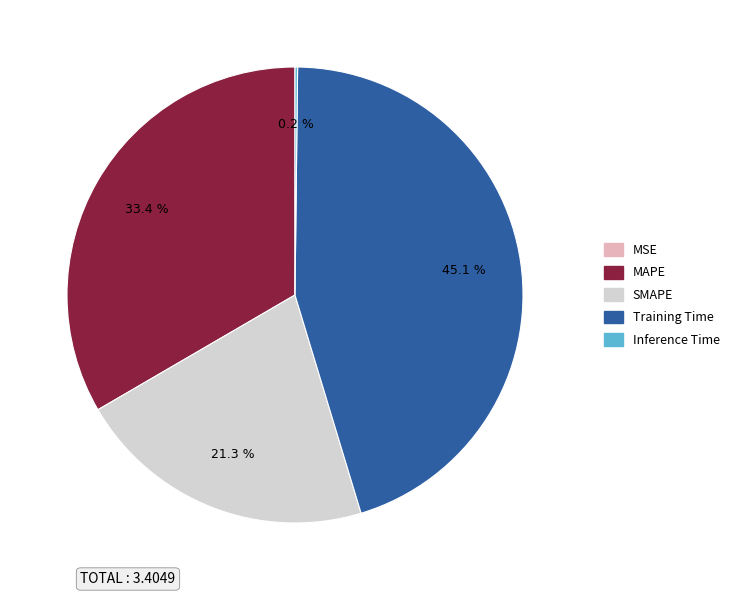

Which slice is the largest?

Training Time